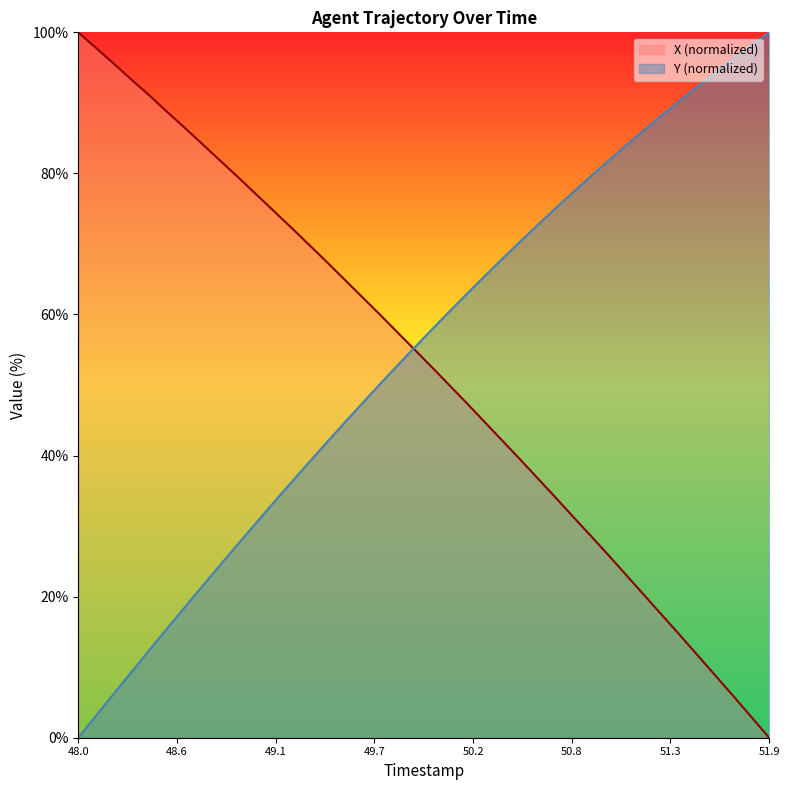

True or false: X has more than 1 points higher than both neighbors.

False